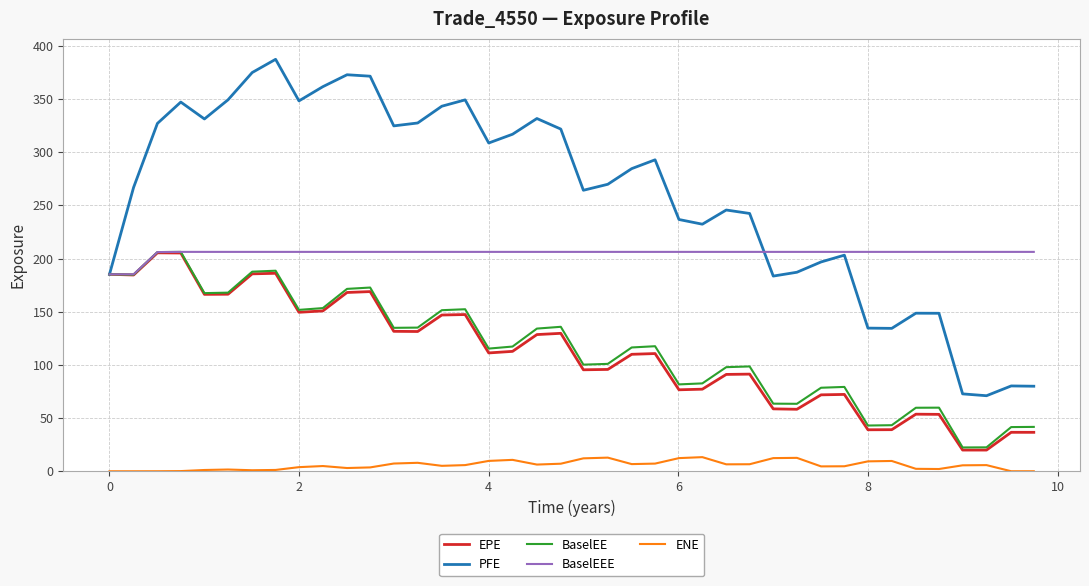

How many lines are shown in the chart?

5